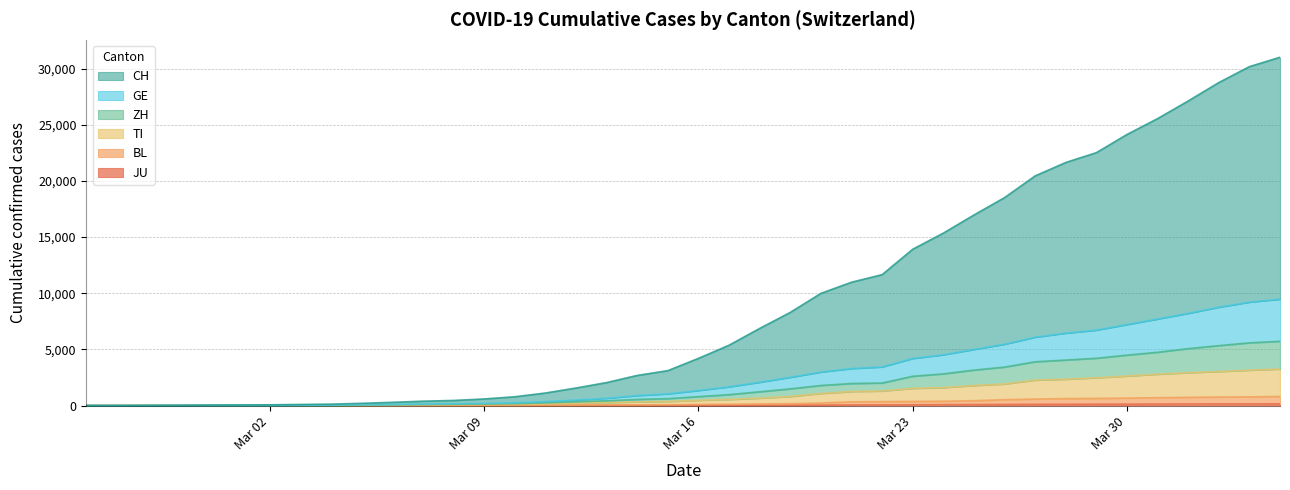

True or false: GE and TI intersect in this chart.

False